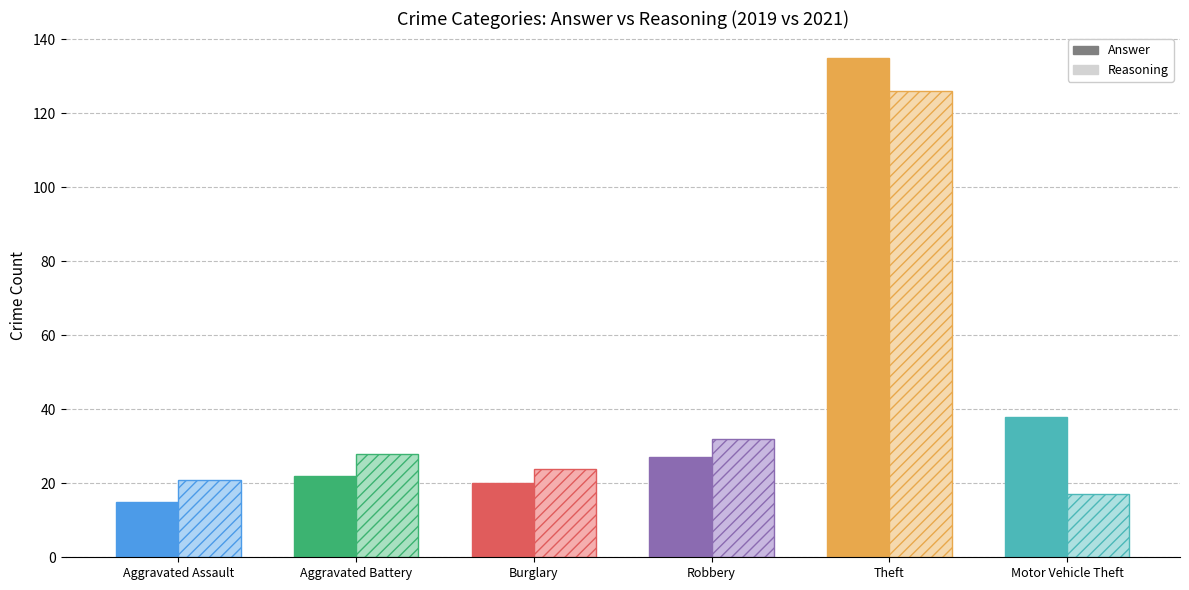

How many series are shown in this chart?

2